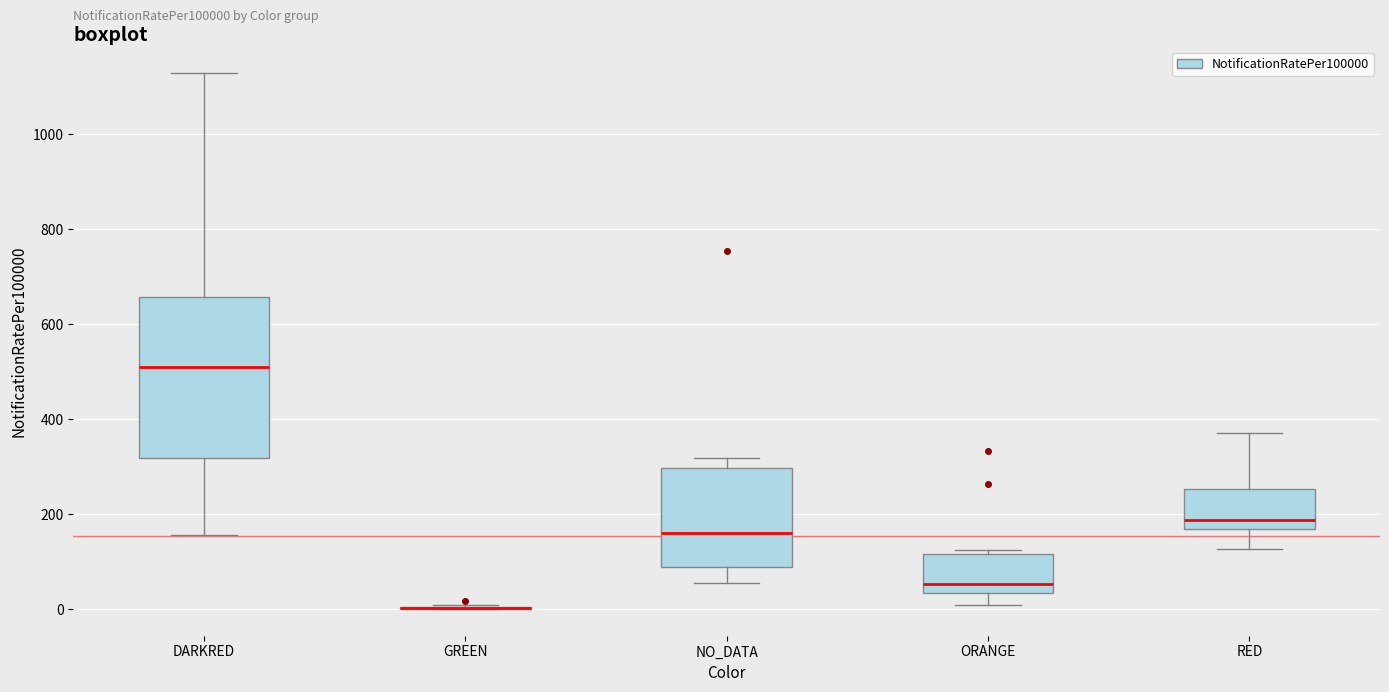

Reading left to right, read every box against the y-axis: the position of its median line, the range the box covers, and the ends of its whiskers. The values are not printed on the chart, so give them approximately, as read against the axis.

DARKRED: median 500, box 320 to 660, whiskers 160 to 1120
GREEN: box collapsed to a line at 0, whiskers 0 to 0
NO_DATA: median 160, box 80 to 300, whiskers 60 to 320
ORANGE: median 60, box 40 to 120, whiskers 0 to 120 (just above the box's upper edge)
RED: median 180, box 160 to 260, whiskers 120 to 380